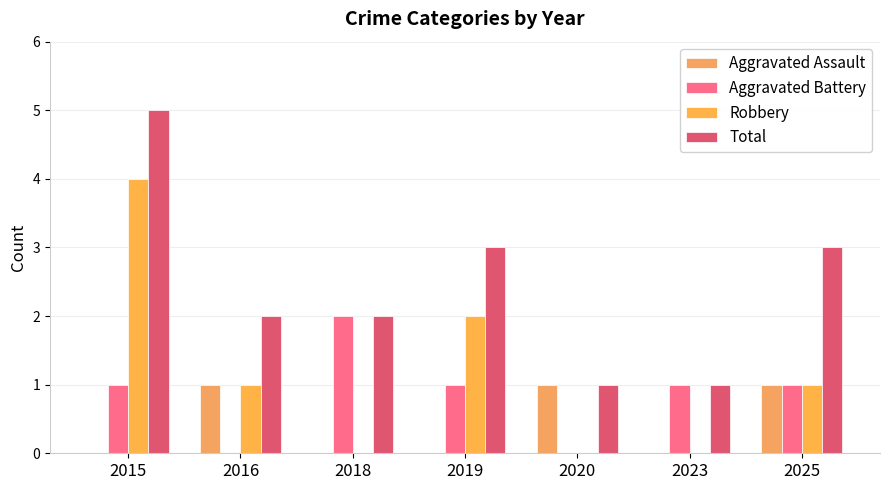

Are the bars horizontal?

No